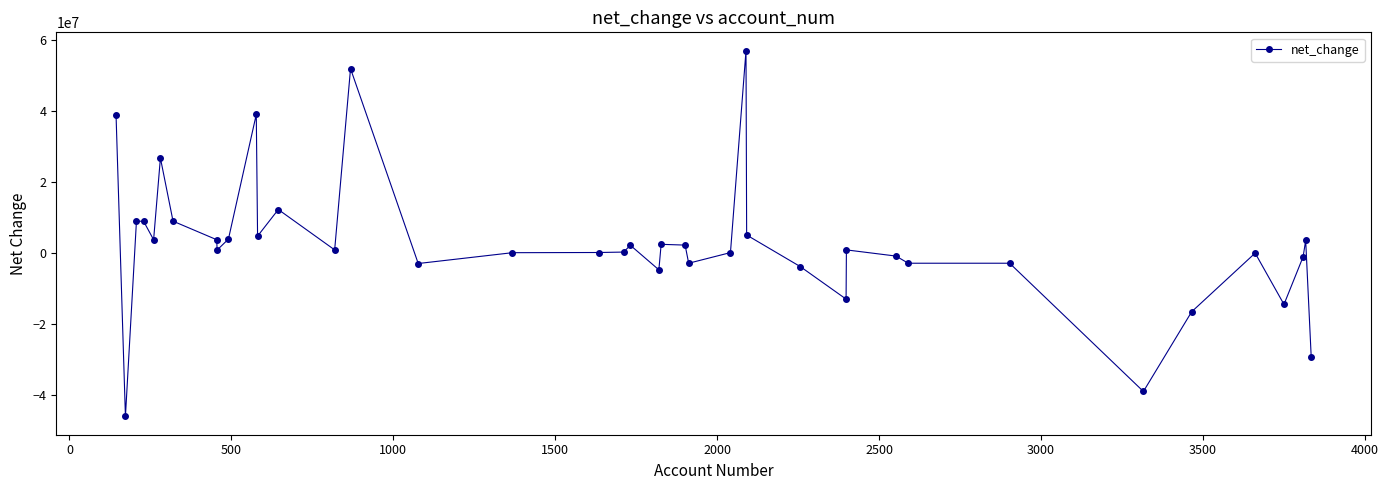

What is the value of the 24th point from the left?

-2863021